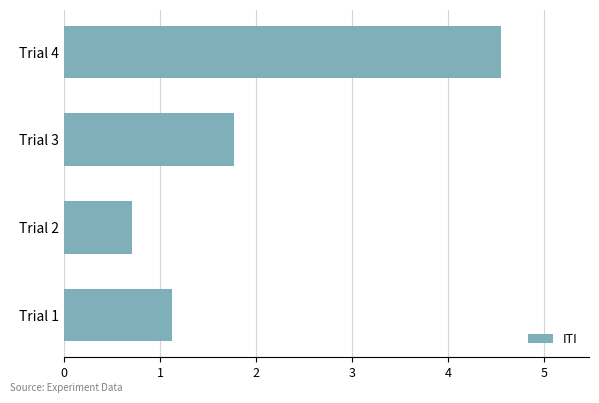

List the labels in order of value, smallest first.

Trial 2, Trial 1, Trial 3, Trial 4